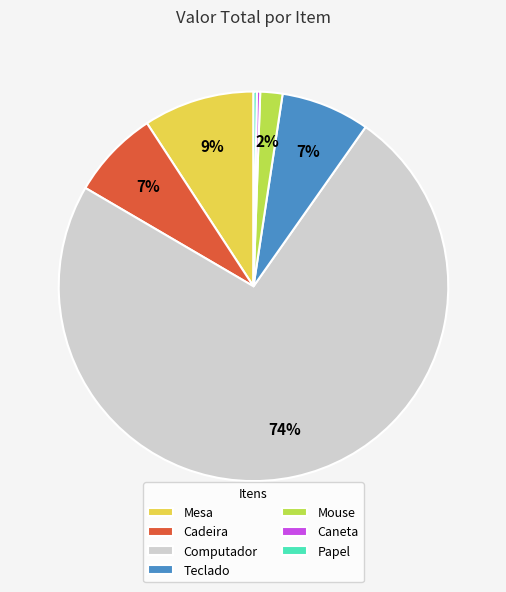

Which slice is the largest?

Computador